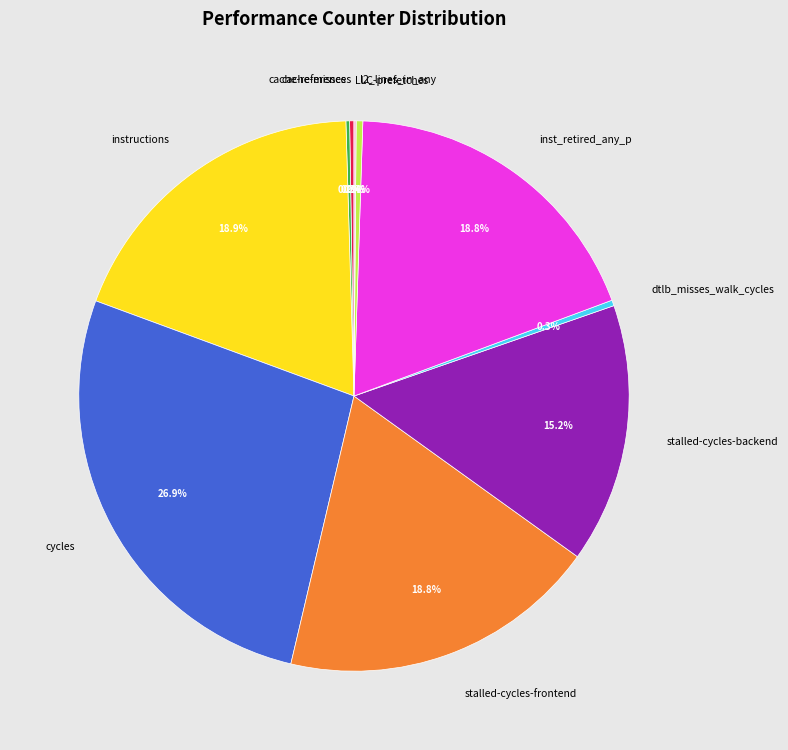

Is there any slice that represents more than half of the pie?

No